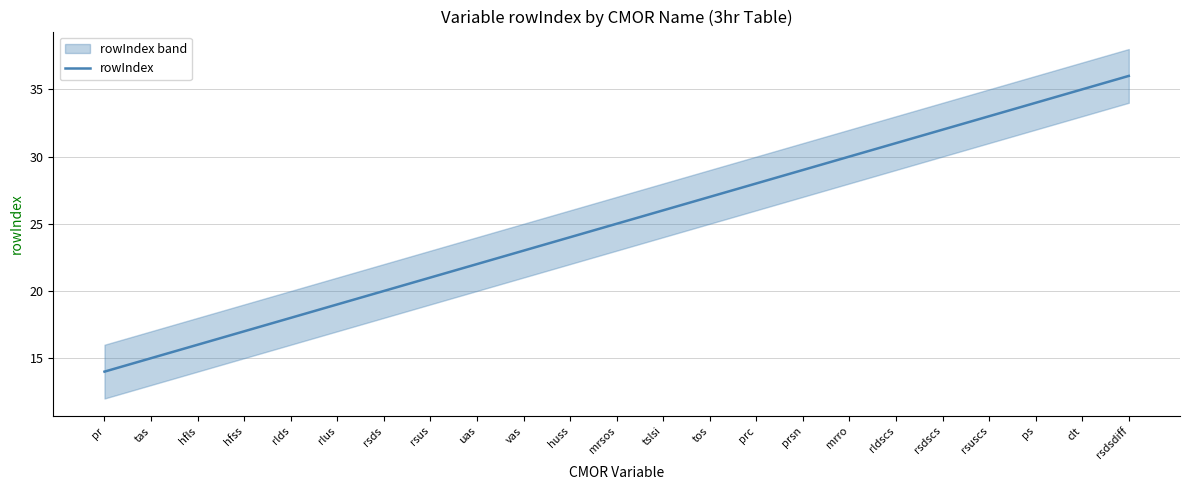

The chart shows a value of 23 at vas. True or false?

True